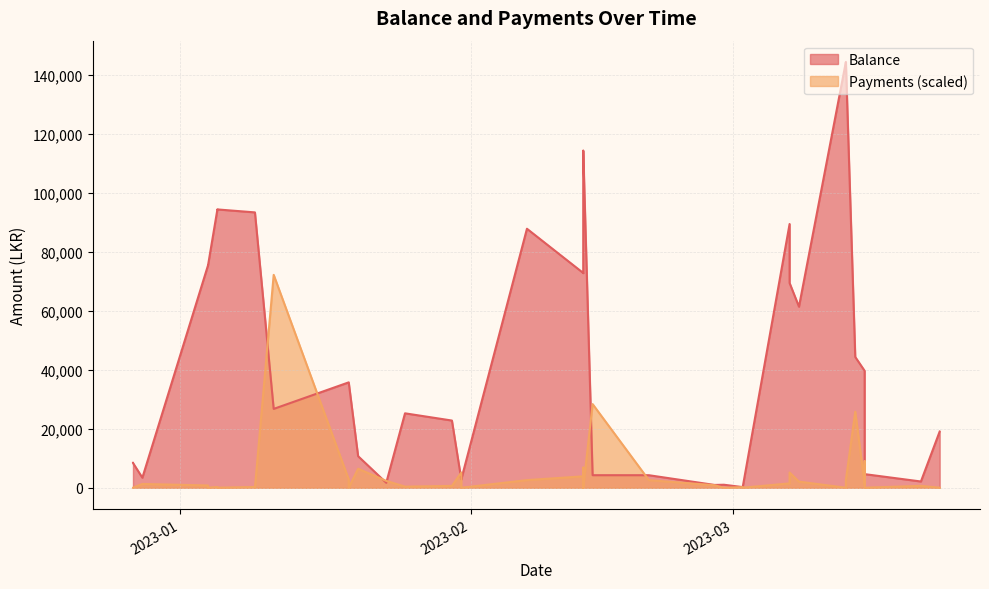

True or false: Balance and Payments cross at least once.

True